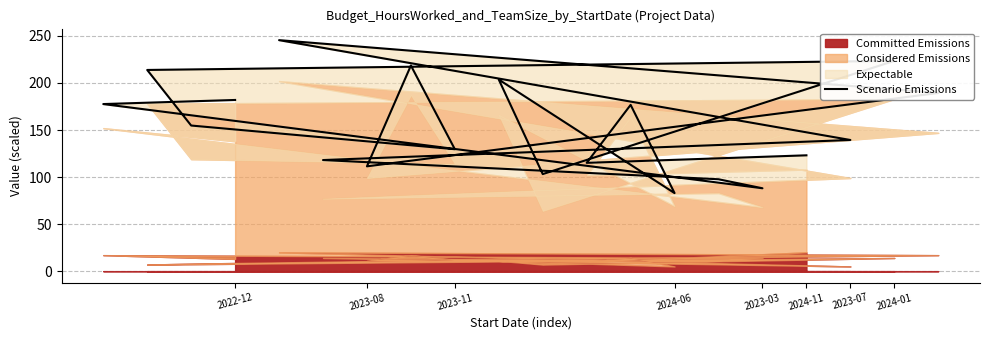

The value at 2022-12 is 182.0. True or false?

True